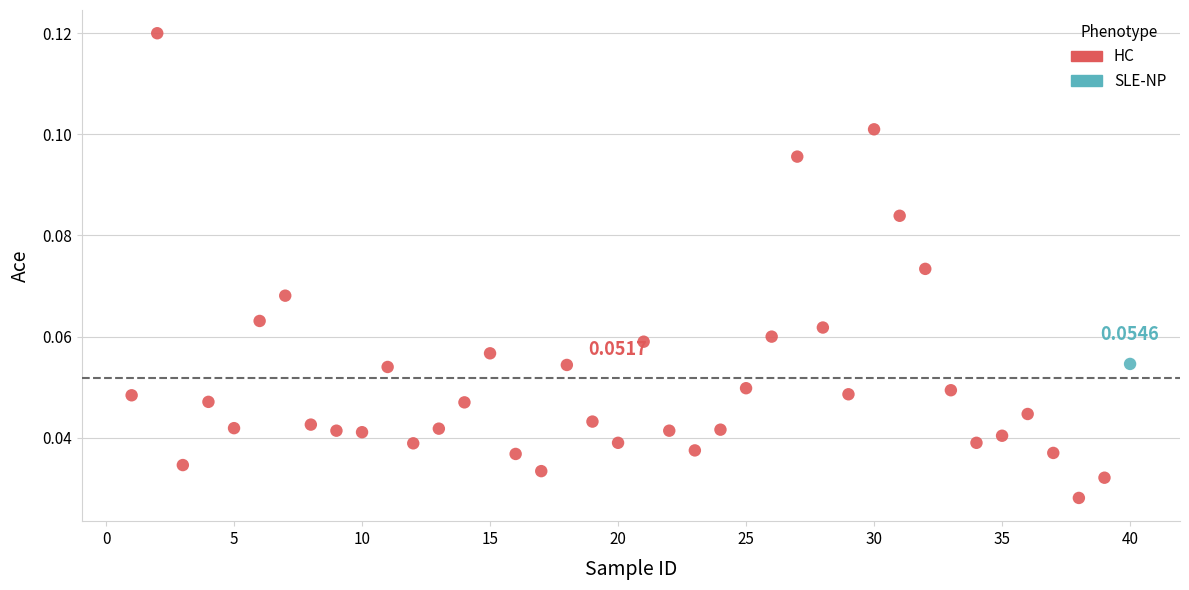

What are all the series names shown in the legend?

HC, SLE-NP